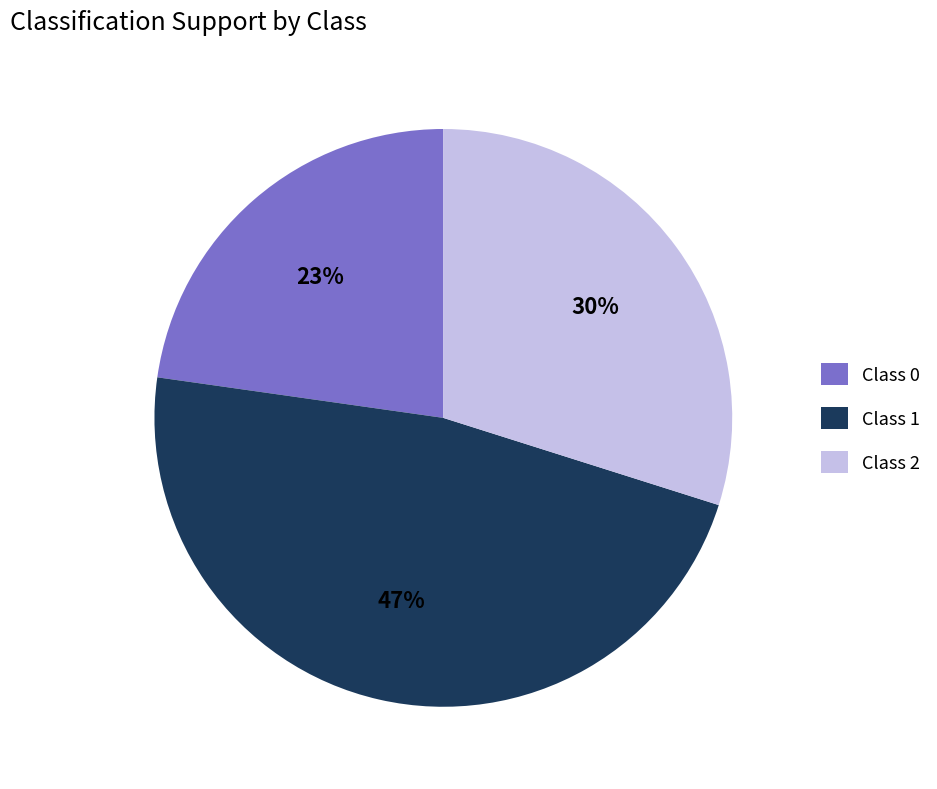

Between Class 2 and Class 0, which is larger?

Class 2